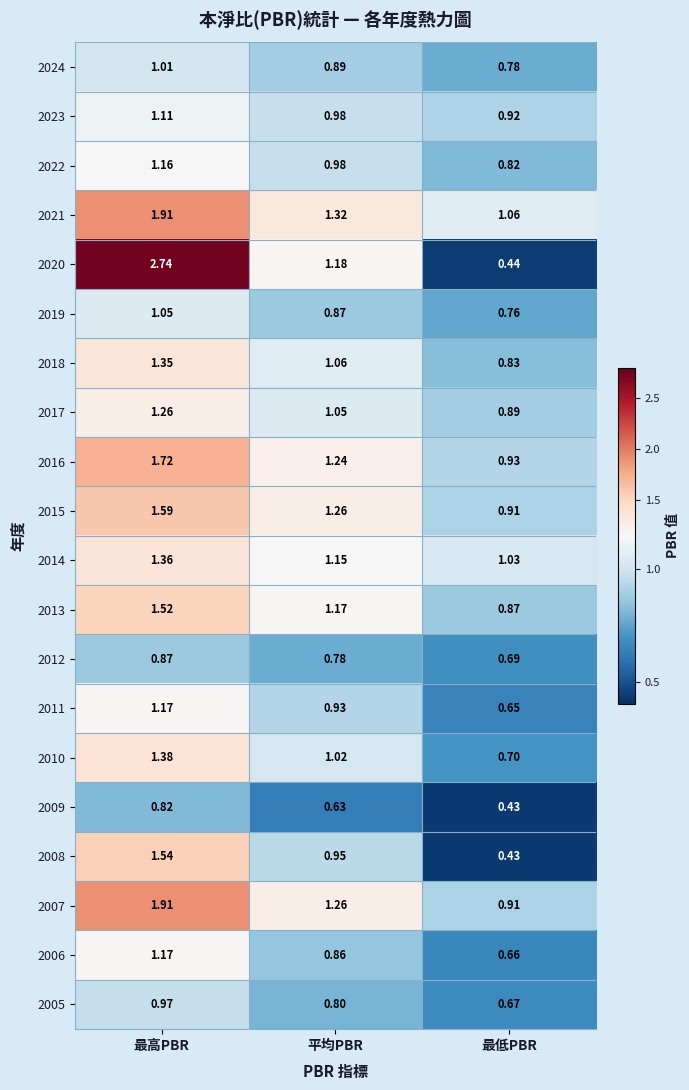

List the labels in order of 2010 value, smallest first.

最低PBR, 平均PBR, 最高PBR